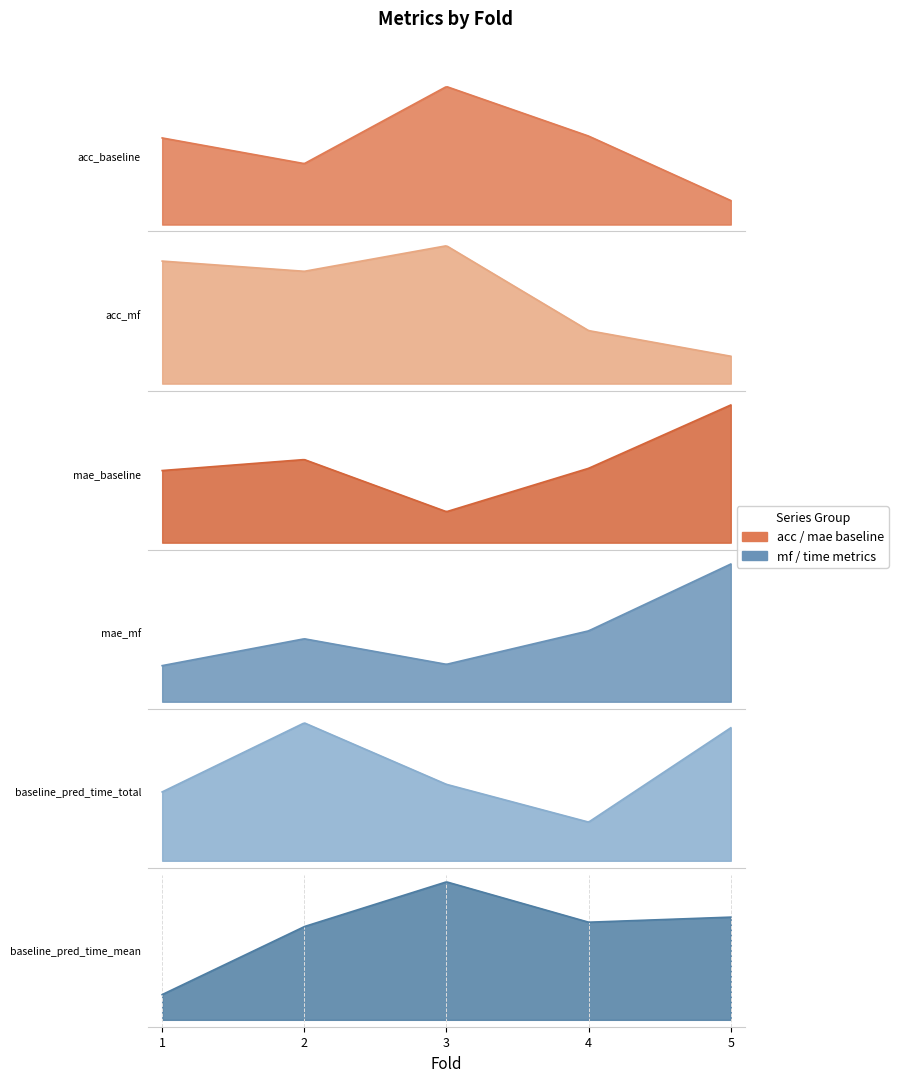

Which series has the largest total across all categories?

baseline_pred_time_total